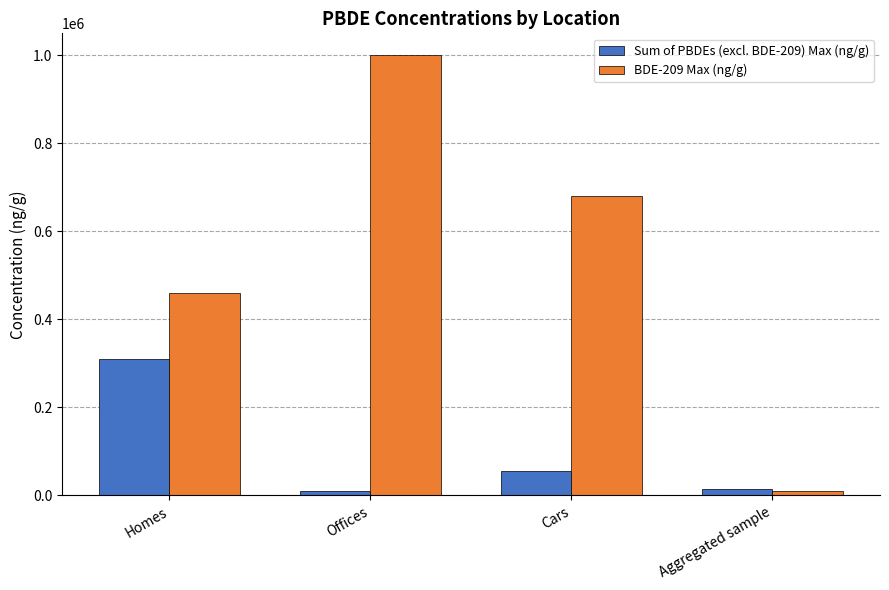

Are the bars grouped side by side (vs. stacked)?

Yes